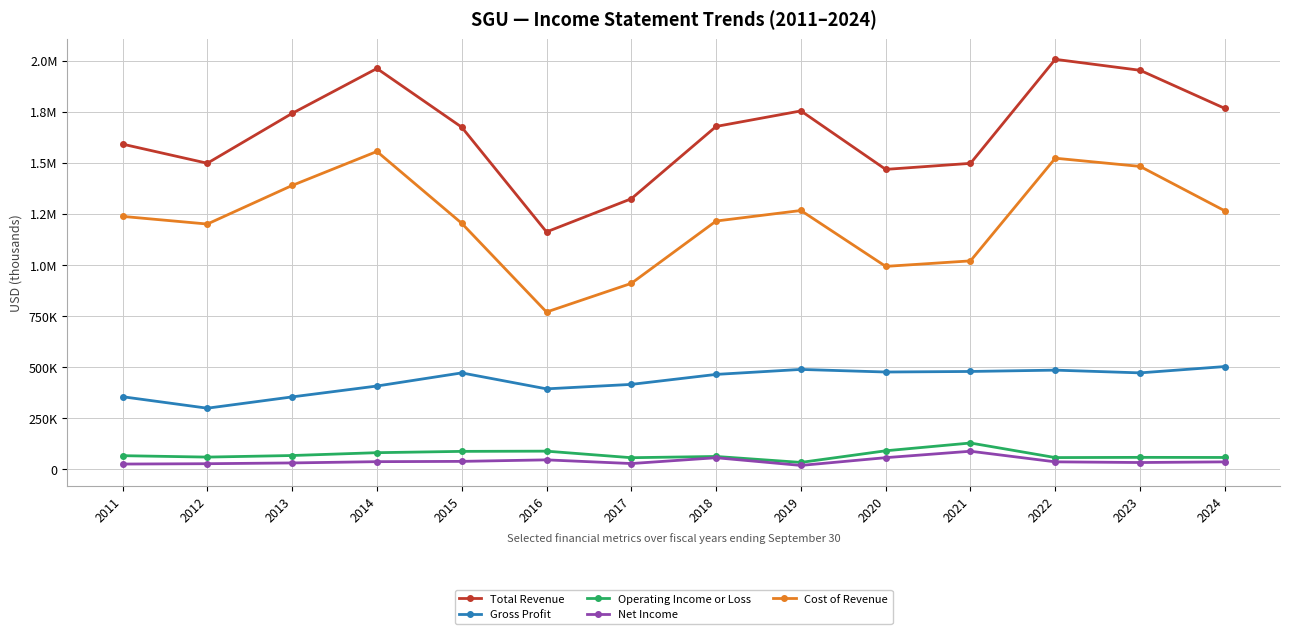

At which label is Cost of Revenue closest to 1162050?

2012